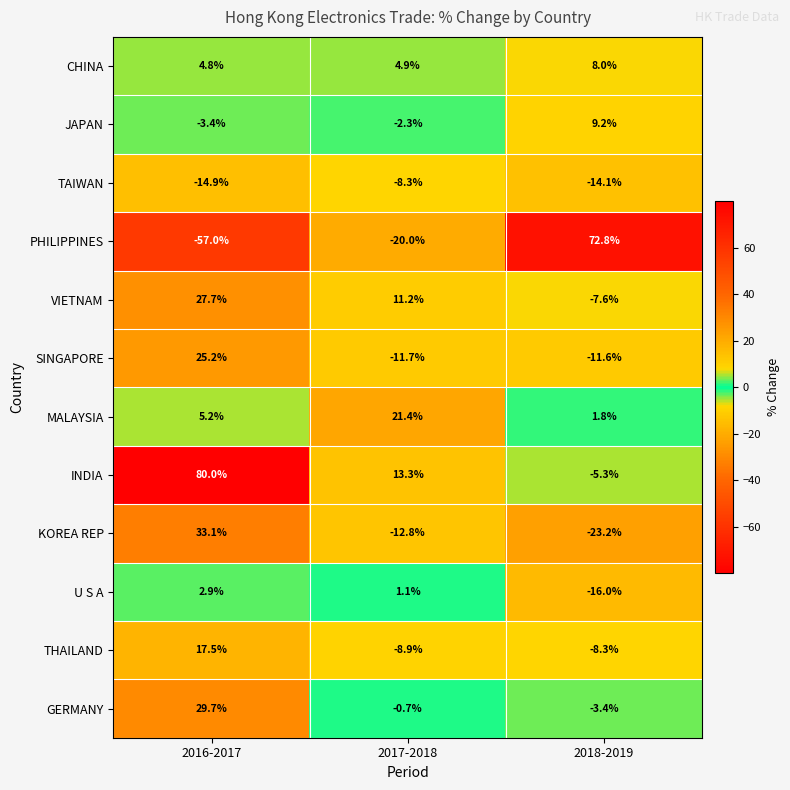

What is the spread (max minus min) of values at 2018-2019?

96.0